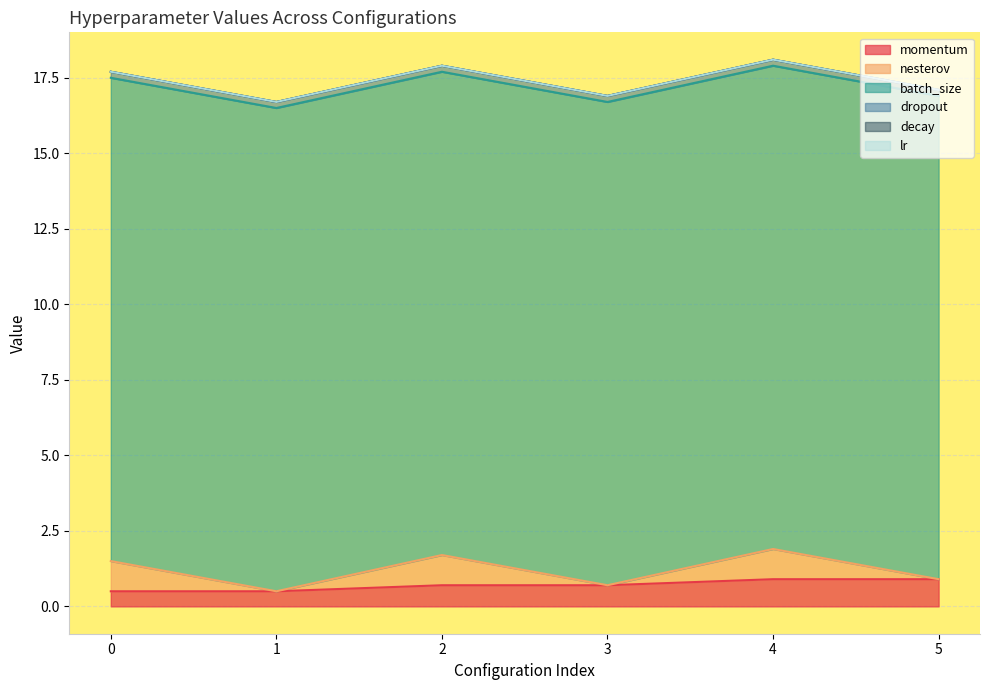

Rank the categories by decay value from lowest to highest.

0, 1, 2, 3, 4, 5